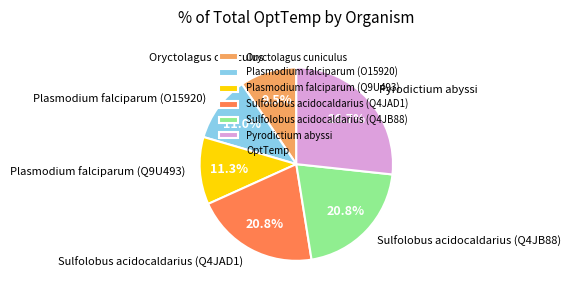

Is Pyrodictium abyssi the majority of the pie?

No